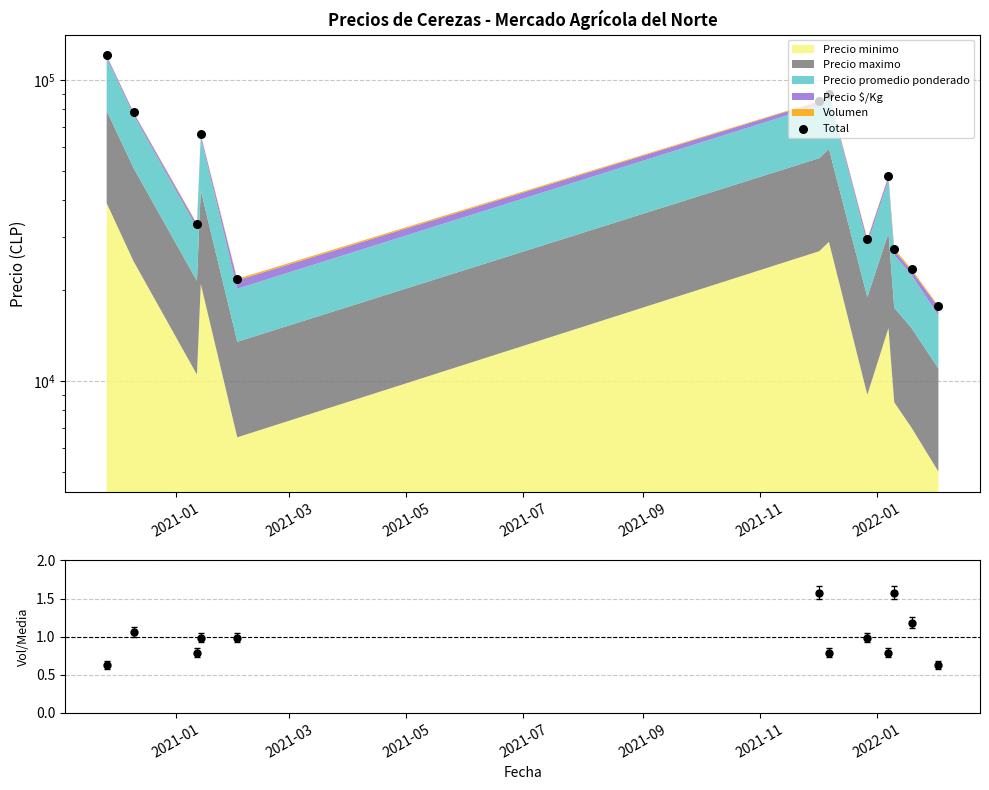

At how many categories does at least one series exceed 41276?

6